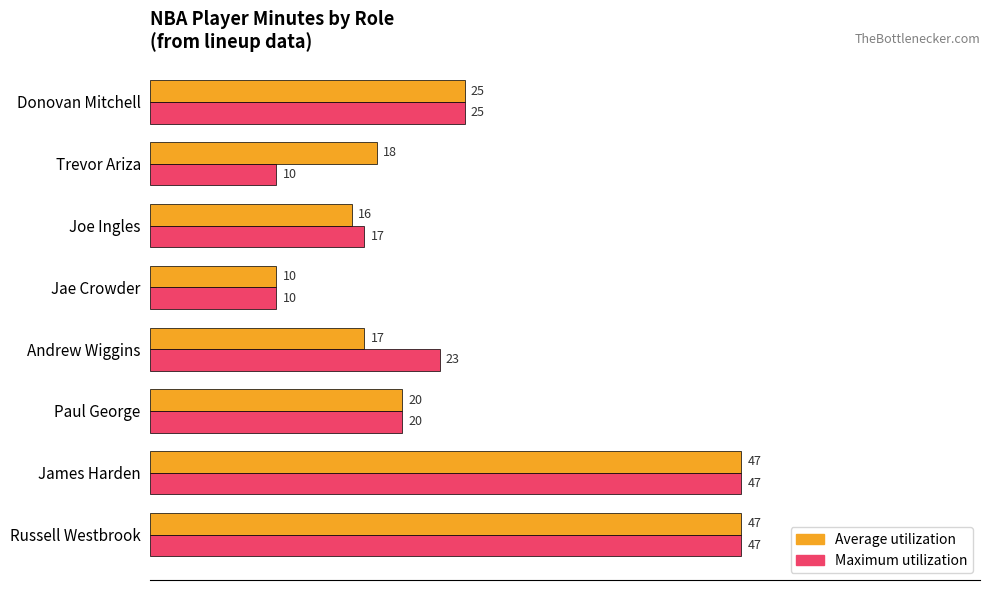

What is the sum of the Average utilization values at Donovan Mitchell and Paul George?

45